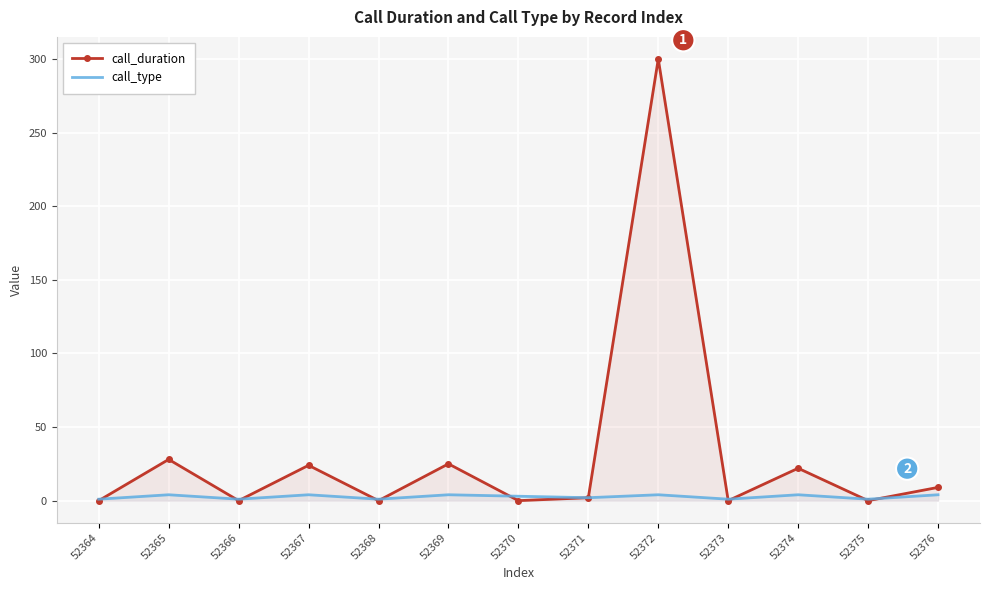

Which series has the widest spread of values?

call_duration